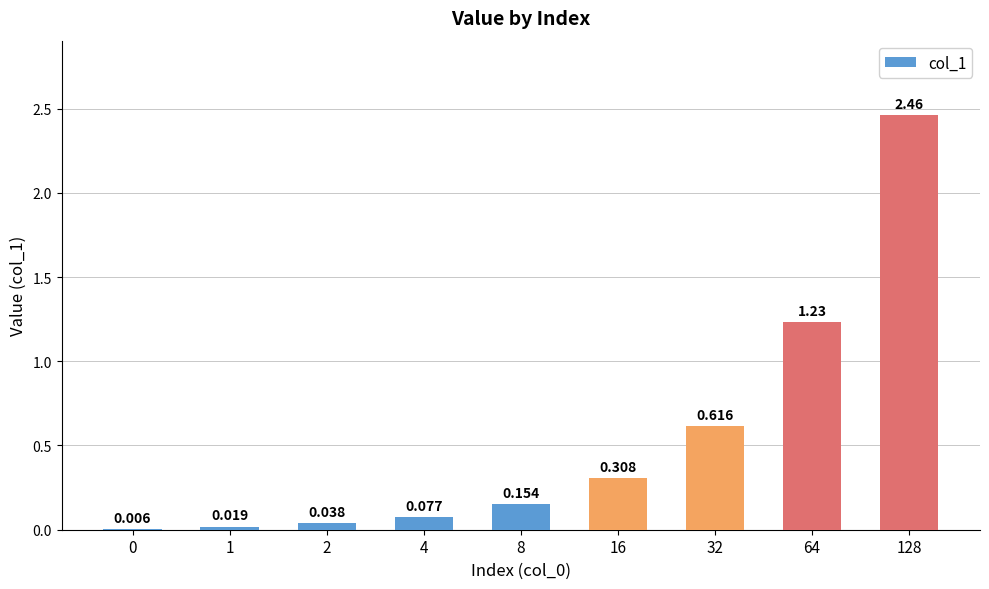

List the labels in order of value, smallest first.

0, 1, 2, 4, 8, 16, 32, 64, 128